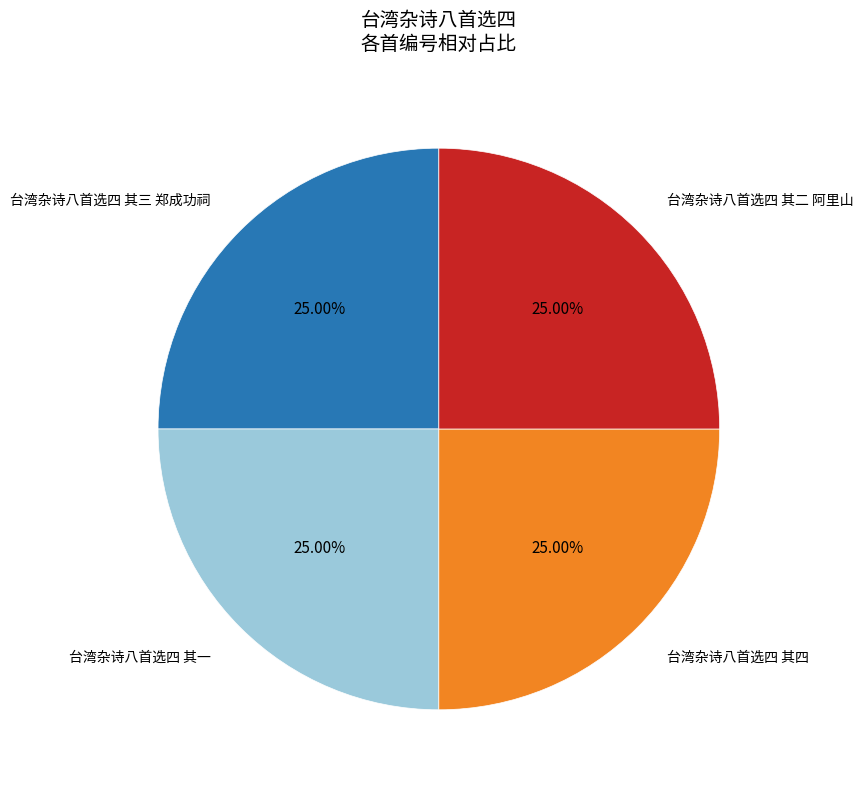

Does any single category account for the majority?

No